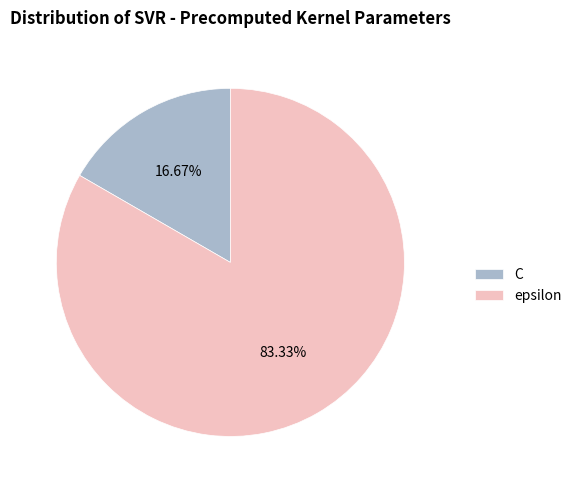

Which slice is the largest?

epsilon